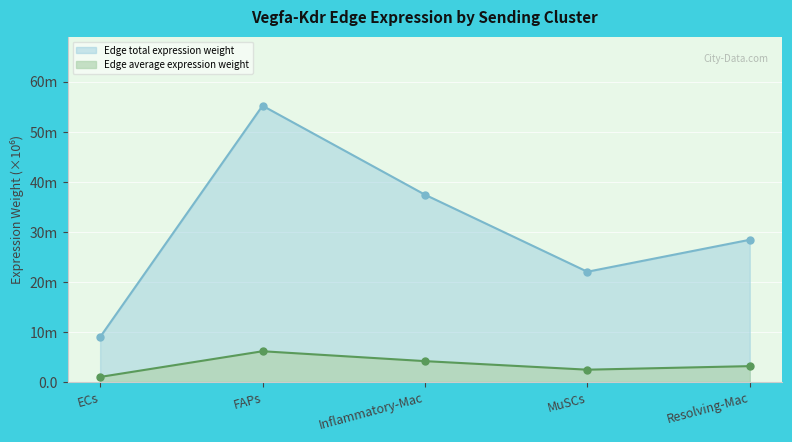

How many values in the Edge average expression weight series exceed 3?

3